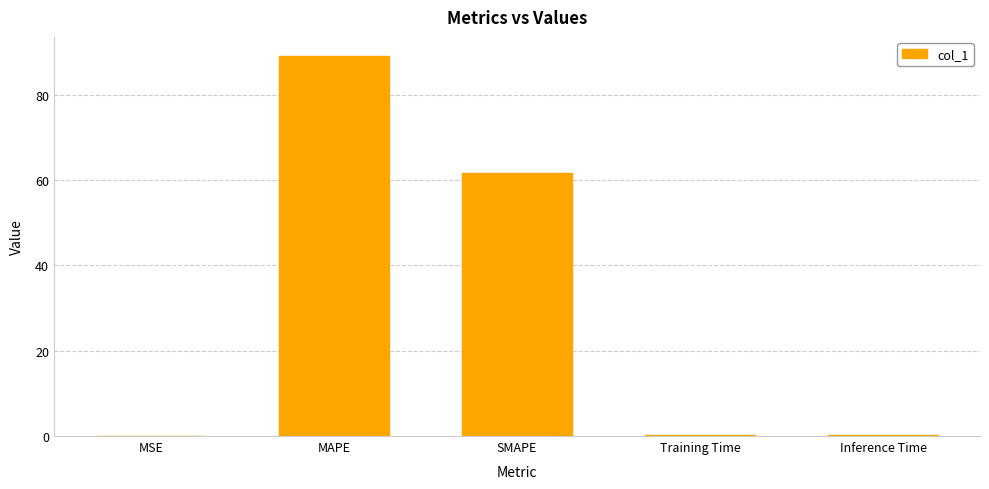

Is it true that the value at MSE is 0.0?

True